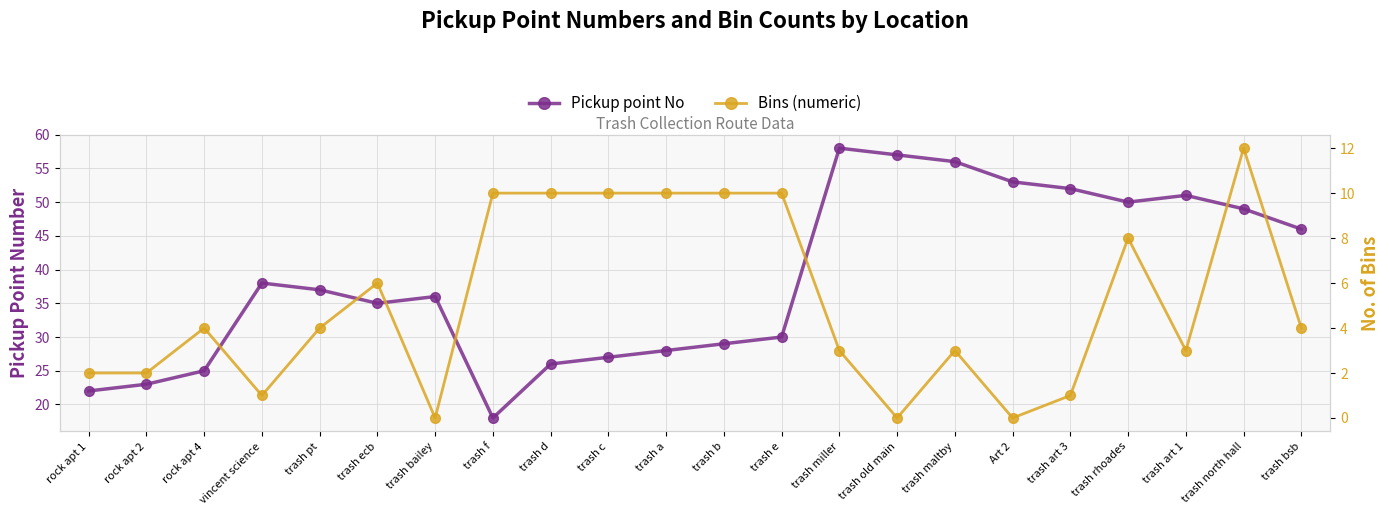

Read the Pickup point No value at trash b.

29